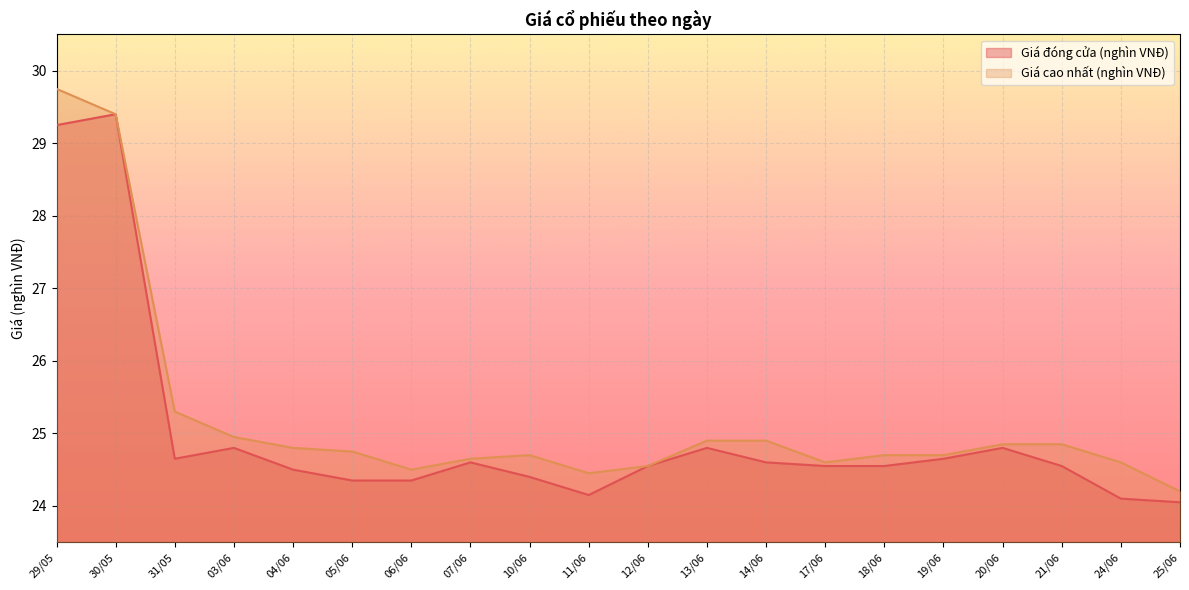

What is the spread (max minus min) of values at 17/06?

0.1